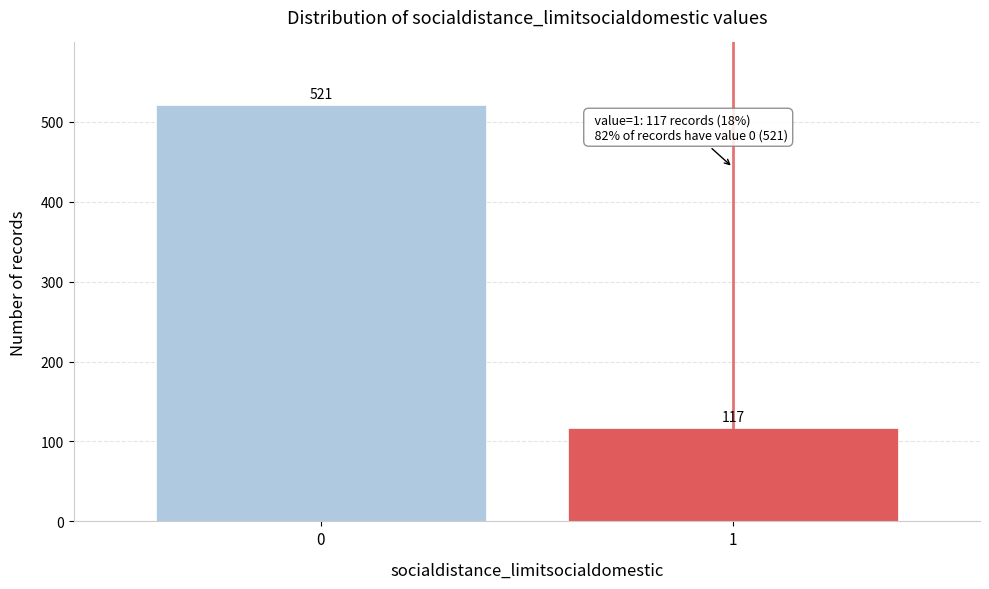

Reading right to left, list all the values displayed in this chart.

117	521